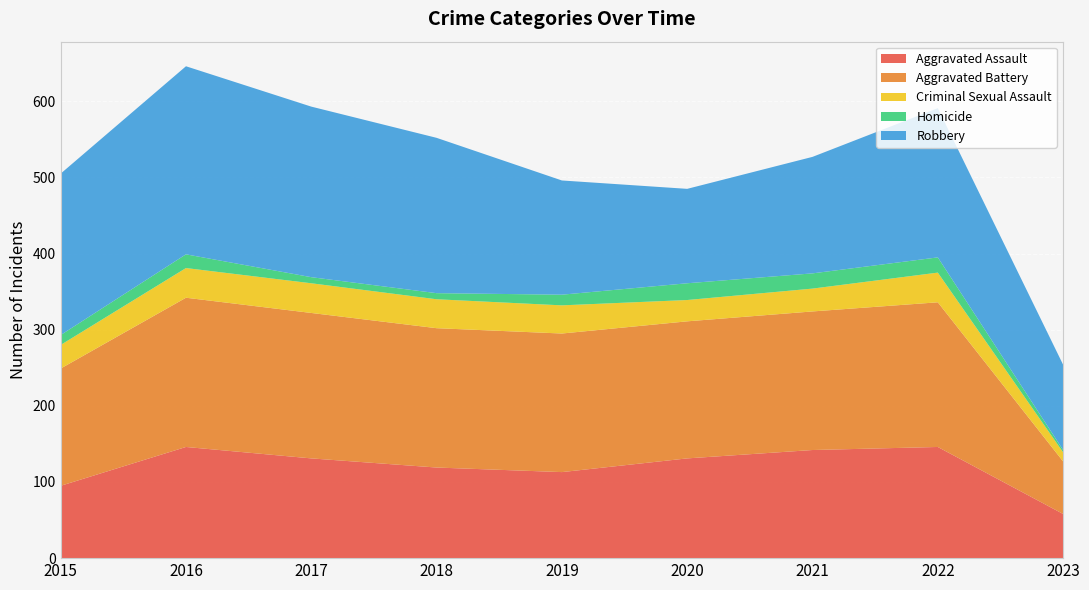

Reading right to left, what are all the values shown in this chart?

Aggravated Assault: 58	146	142	131	113	119	131	146	95
Aggravated Battery: 69	190	182	180	182	183	191	196	154
Criminal Sexual Assault: 12	39	30	28	37	38	39	39	31
Homicide: 3	20	20	22	14	8	8	18	13
Robbery: 112	196	153	124	150	204	224	247	212